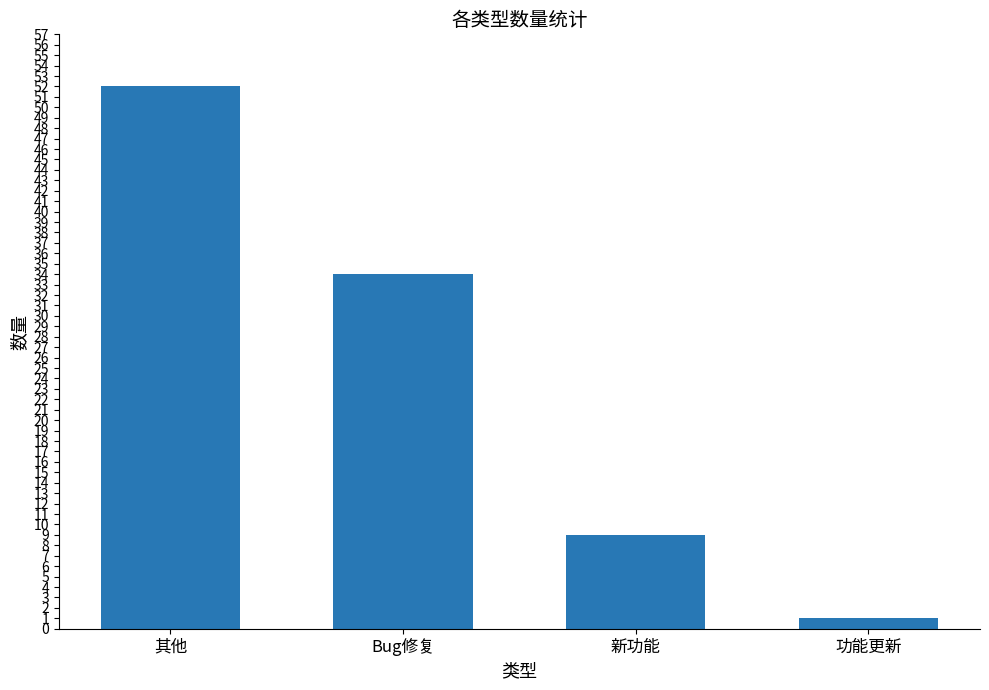

Rank the categories by value from lowest to highest.

功能更新, 新功能, Bug修复, 其他